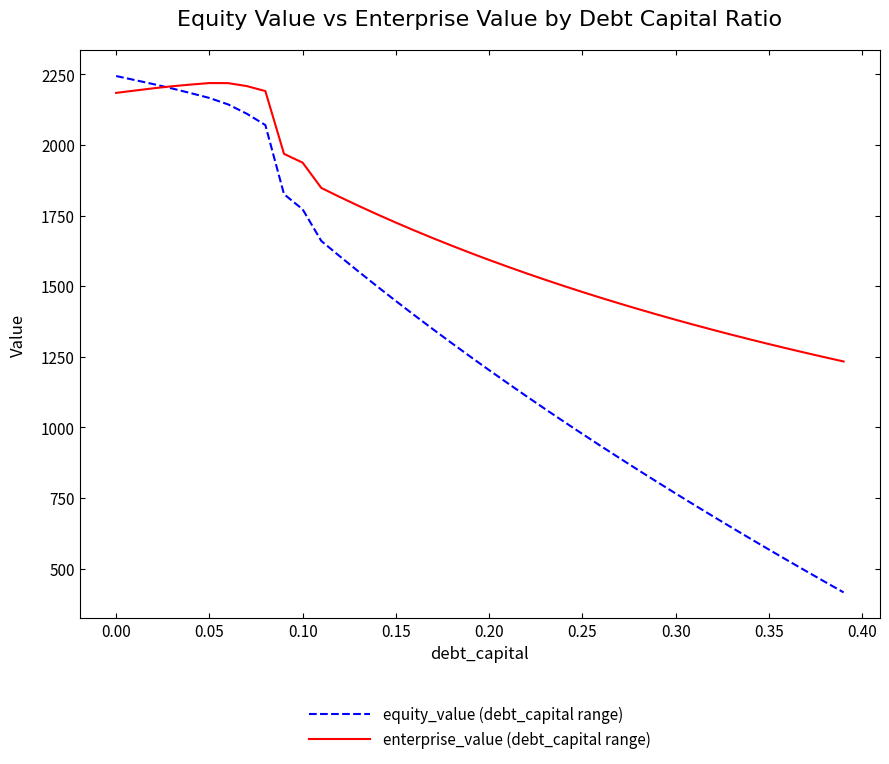

Which series has the largest range (max minus min)?

equity_value (debt_capital range)